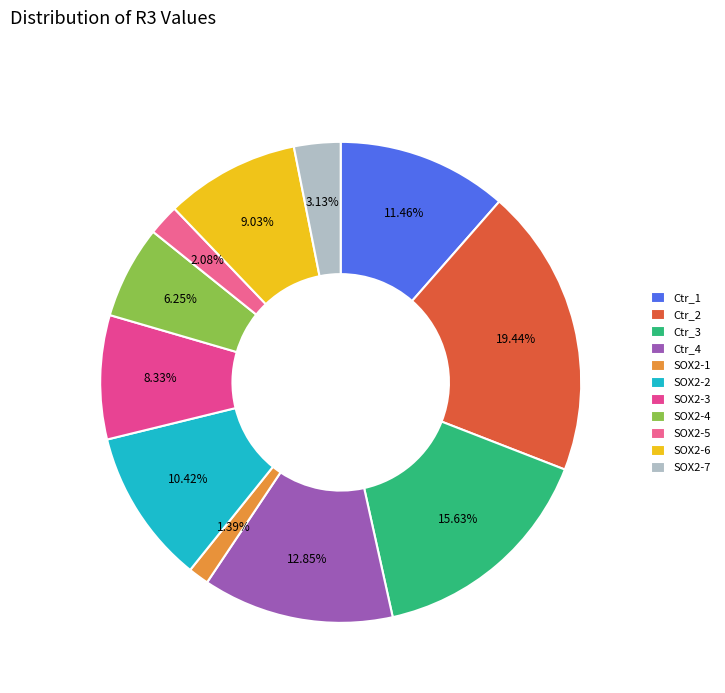

Which category has the biggest portion of the pie?

Ctr_2